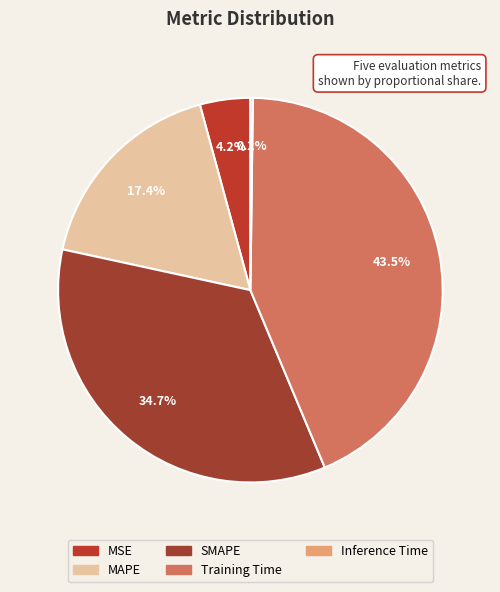

Is there a majority slice in this chart?

No